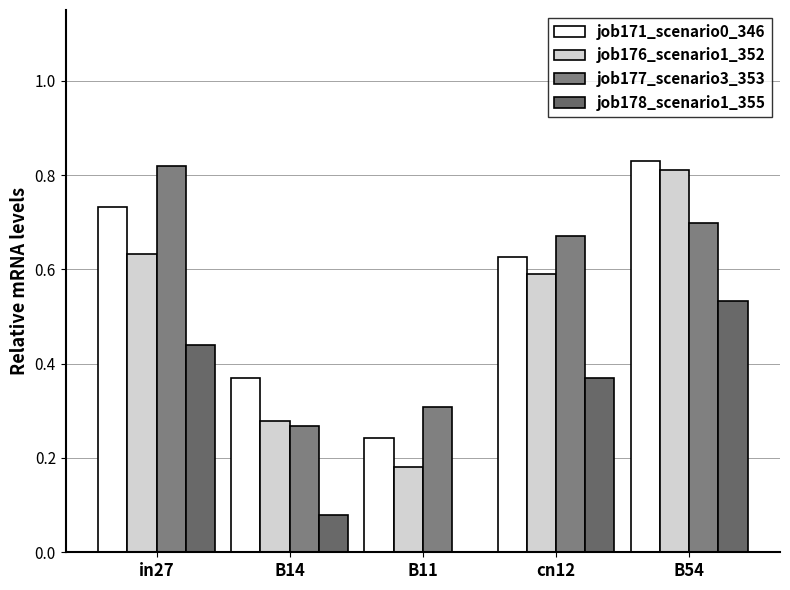

How many data points does each series have?

5